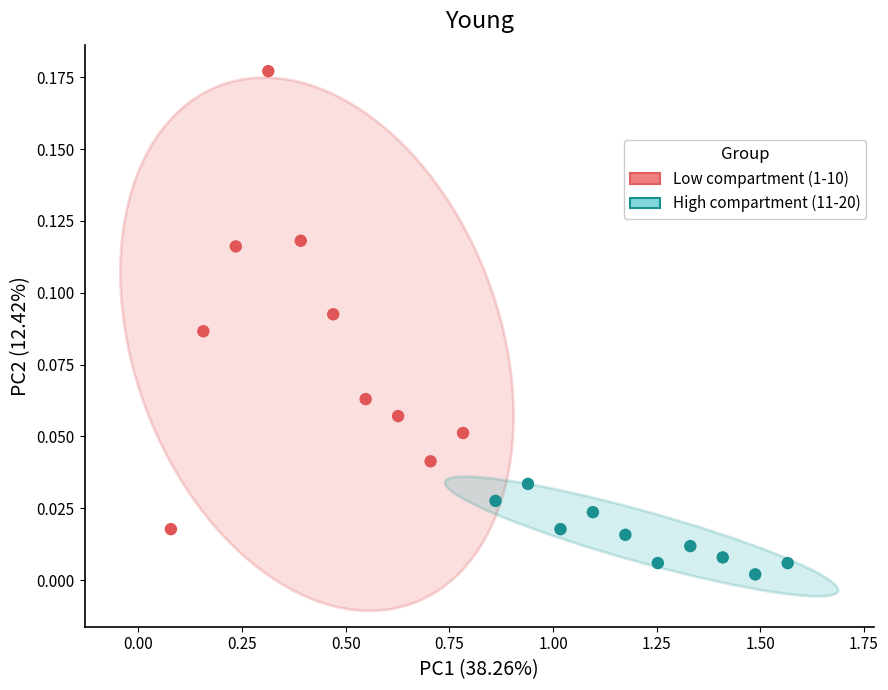

Which series contains the highest Y value?

Low compartment (1-10)